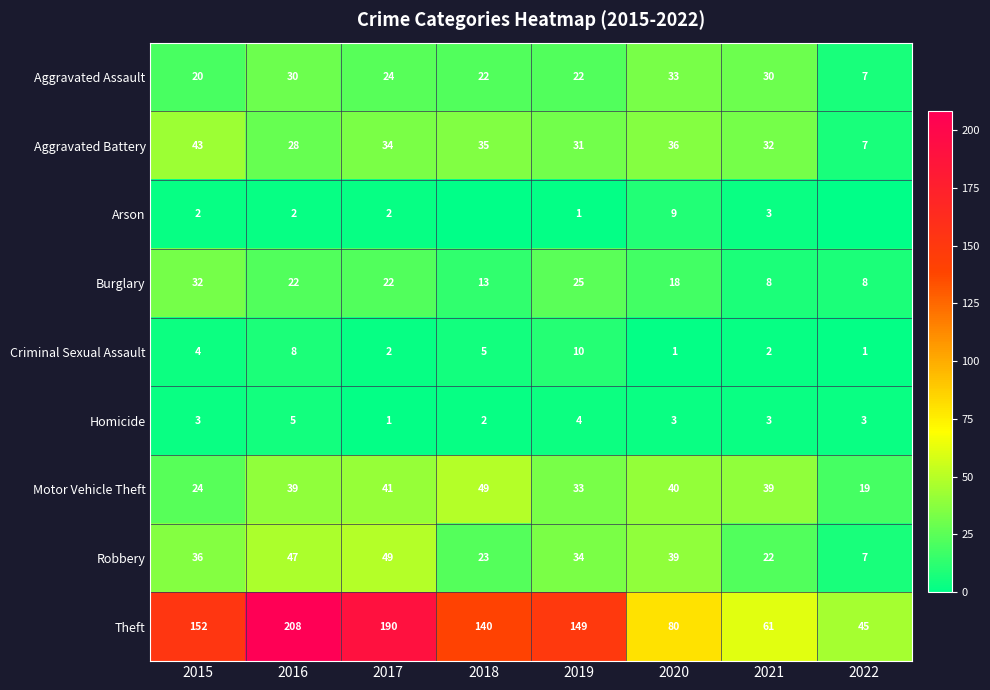

At which category does the chart reach its minimum across all series?

2018